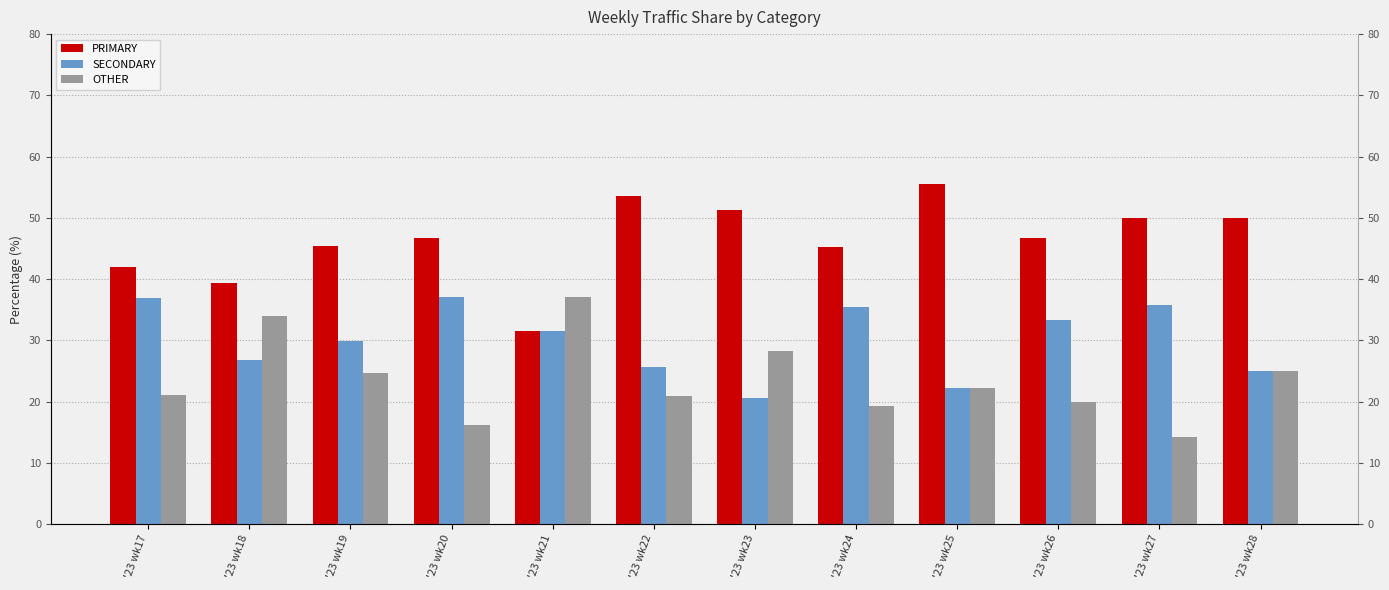

Which category has the lowest value in the SECONDARY series?

'23 wk23